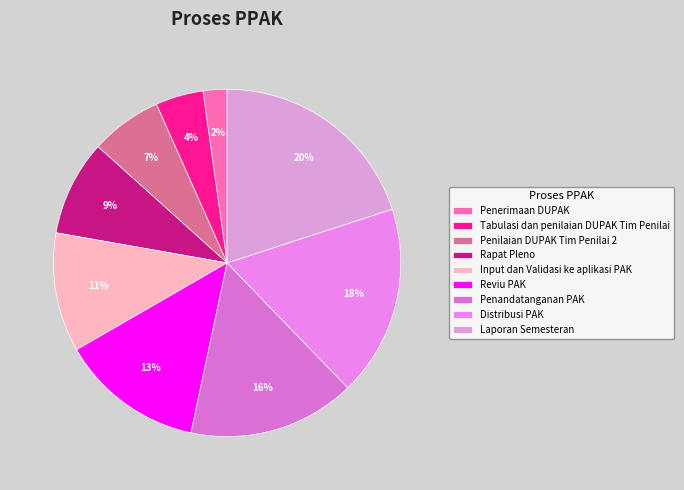

Which has a higher value, Penerimaan DUPAK or Reviu PAK?

Reviu PAK